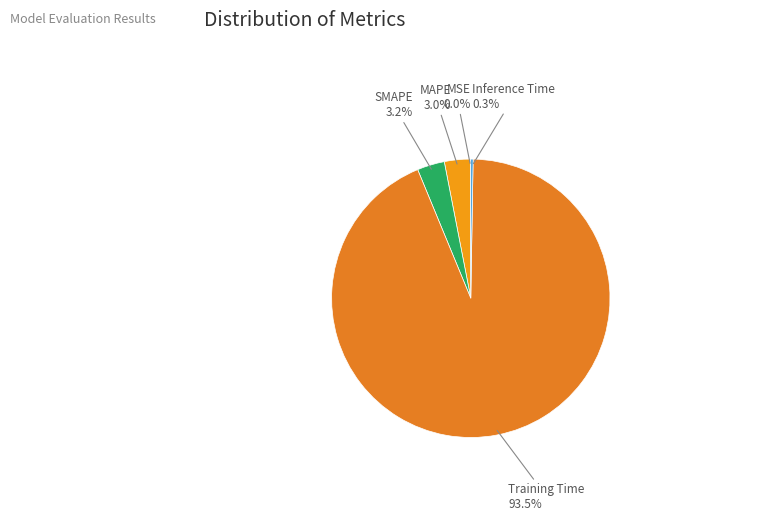

Is Training Time the majority of the pie?

Yes